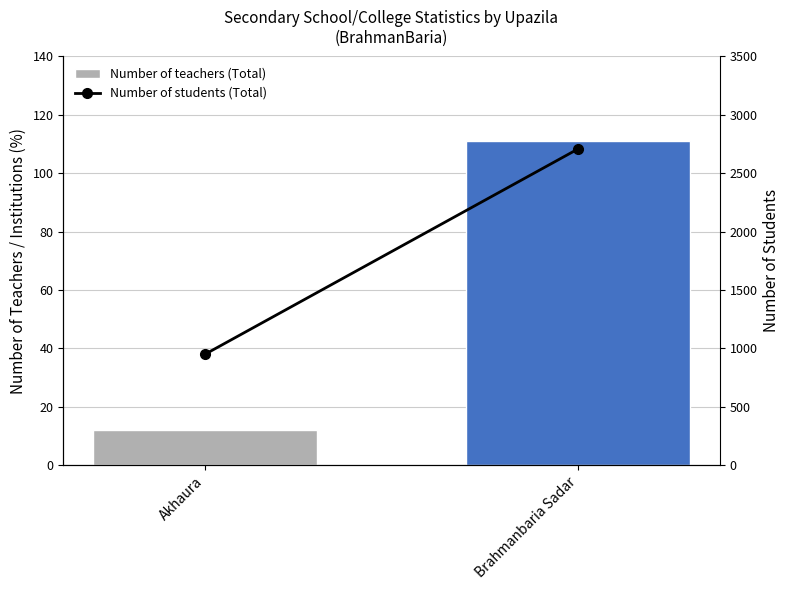

How many groups of bars are there?

2